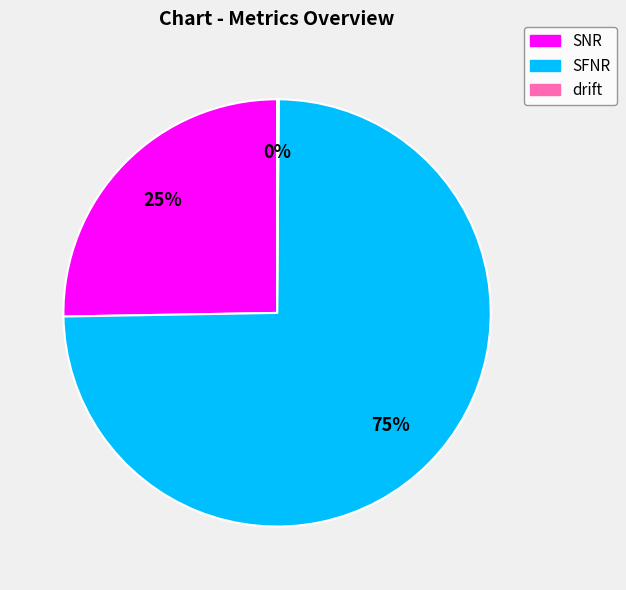

Combined, do SFNR and SNR account for over 50%?

Yes